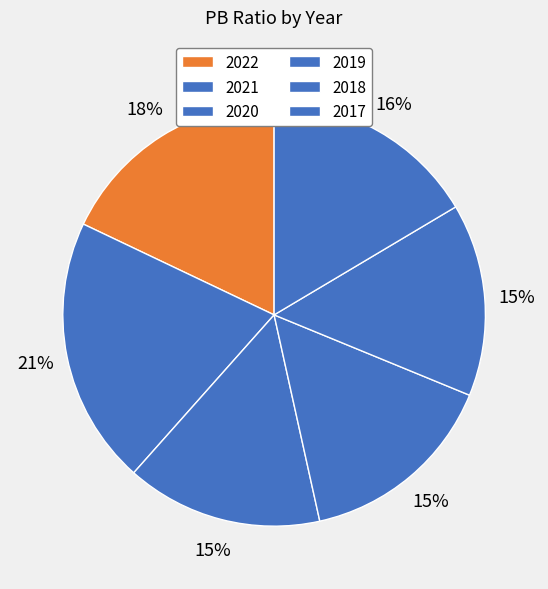

Rank the categories by value from lowest to highest.

2018, 2020, 2019, 2017, 2022, 2021